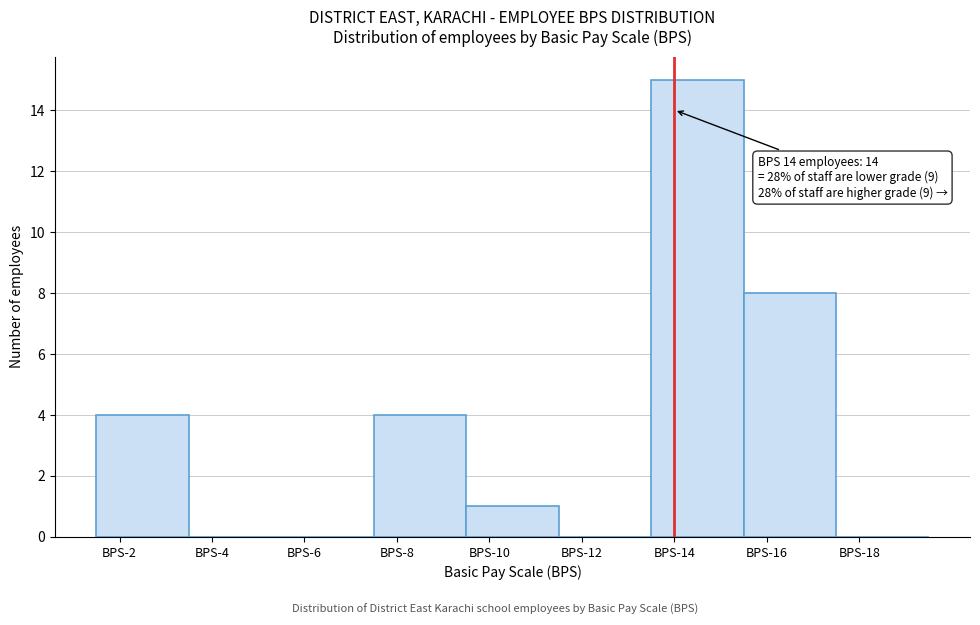

Reading left to right, transcribe all the data shown in this chart.

BPS-2=4	BPS-4=0	BPS-6=0	BPS-8=4	BPS-10=1	BPS-12=0	BPS-14=15	BPS-16=8	BPS-18=0